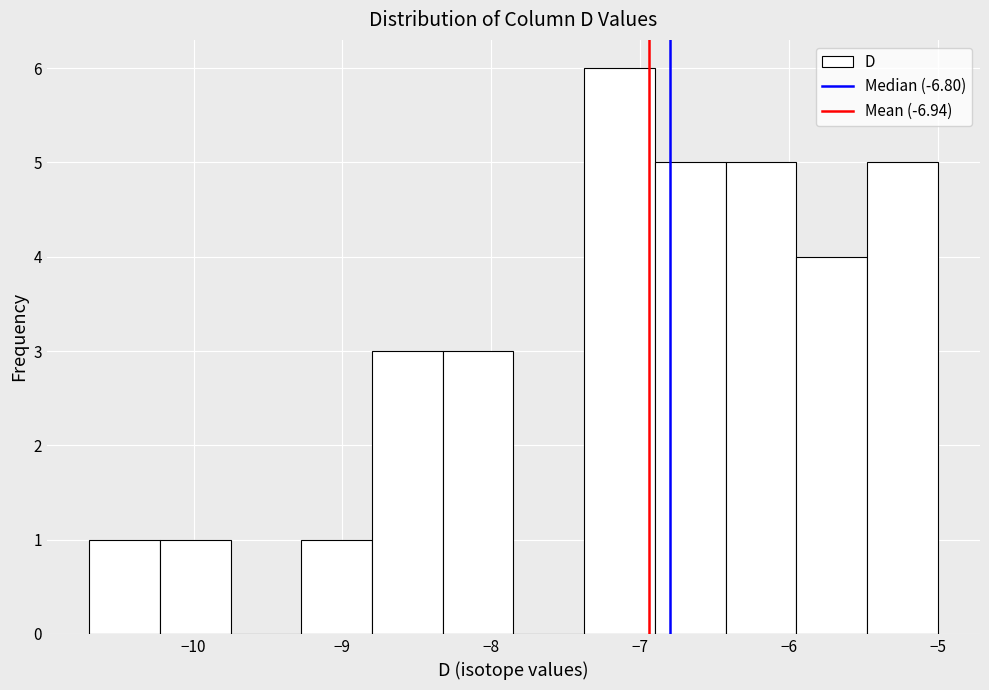

Reading left to right, list every bar in this chart as the range it spans on the x-axis followed by its height. Neither the bar edges nor the heights are printed on the chart, so give them approximately, as read against the axes.

-10.7 to -10.2: 1
-10.2 to -9.7: 1
-9.7 to -9.3: 0
-9.3 to -8.8: 1
-8.8 to -8.3: 3
-8.3 to -7.8: 3
-7.8 to -7.4: 0
-7.4 to -6.9: 6
-6.9 to -6.4: 5
-6.4 to -5.9: 5
-5.9 to -5.5: 4
-5.5 to -5.0: 5